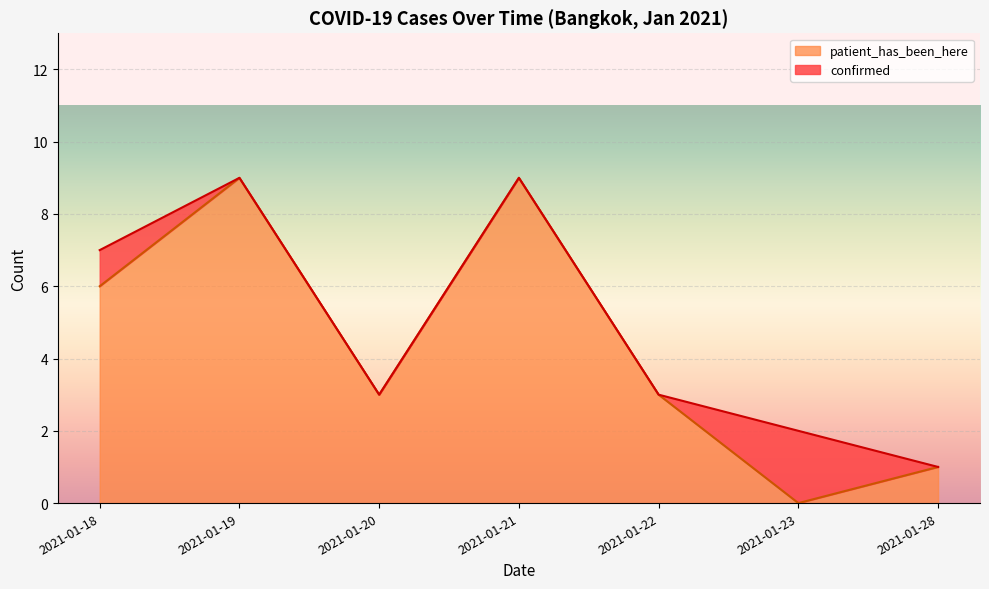

The value of patient_has_been_here at 2021-01-19 is 3. True or false?

False